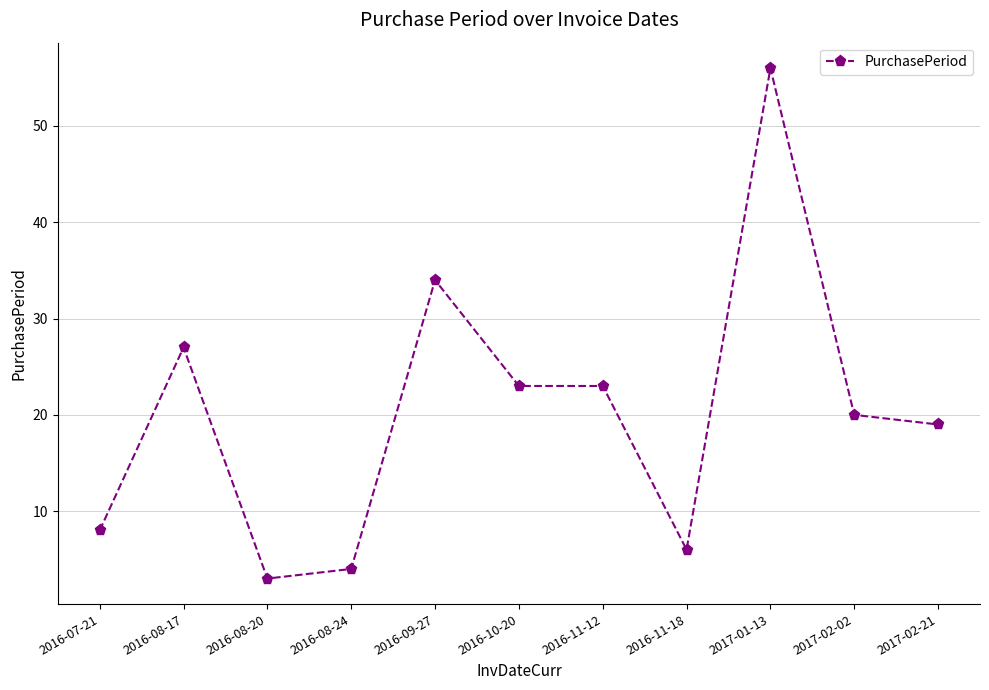

At which category does the chart reach its peak across all series?

2017-01-13